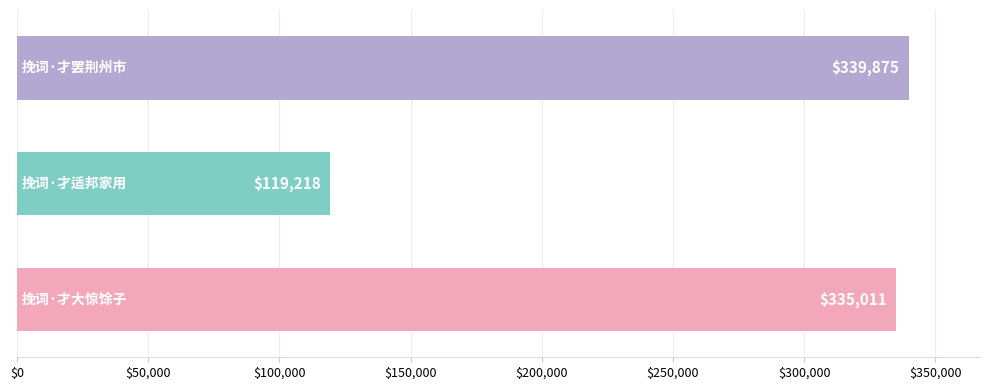

What is the average value?

264701